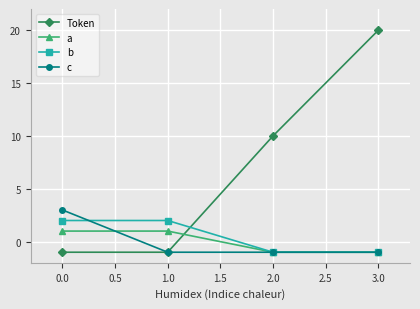

Between 1.0 and 2.0, which series saw the biggest shift?

Token